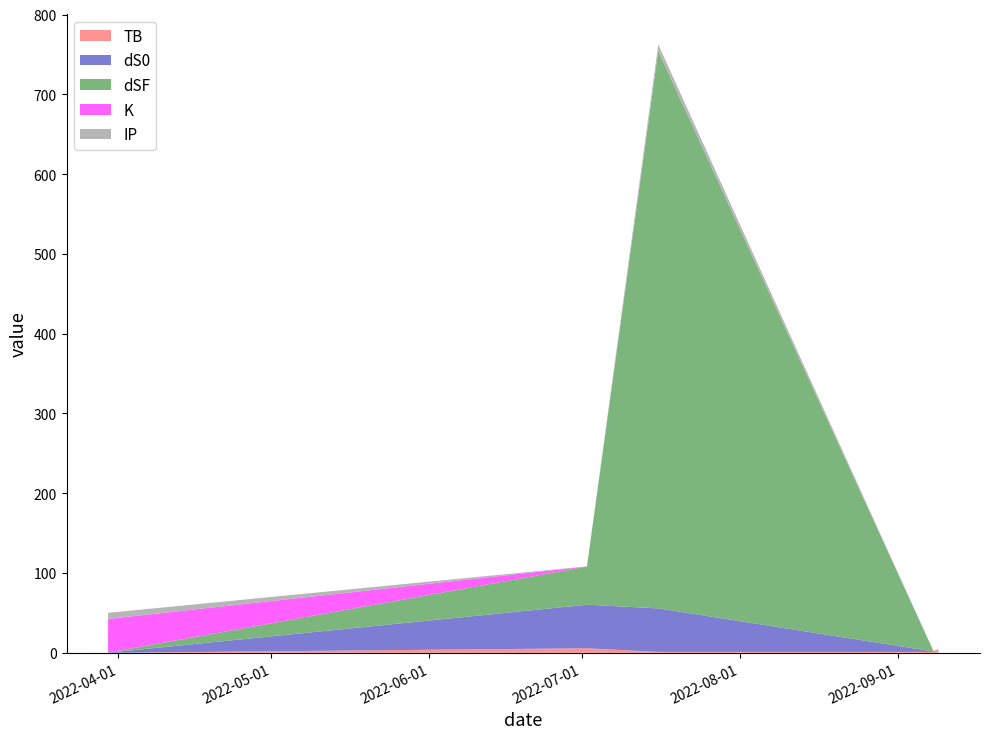

Reading left to right, list all the values displayed in this chart.

TB: 0.0	5.7	1.1	1.1	2.5
dS0: 0.2	54.6	54.6	0.6	0.2
dSF: 0.1	47.8	698.7	0.6	0.3
K: 42.2	0.1	0.5	0.1	0.5
IP: 7.6	0.2	7.6	0.2	1.3